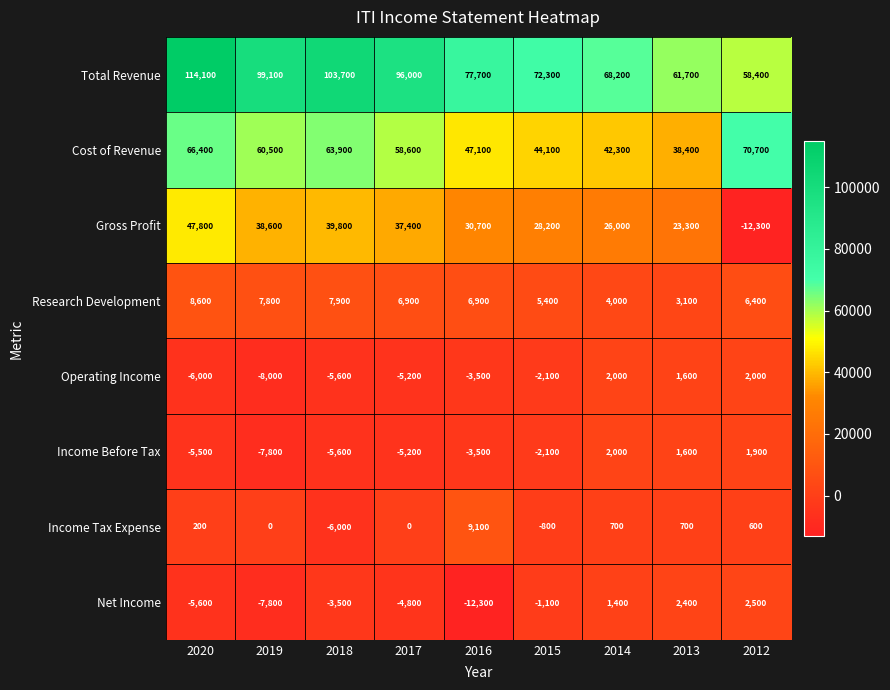

List the labels in order of Income Before Tax value, smallest first.

2019, 2018, 2020, 2017, 2016, 2015, 2013, 2012, 2014